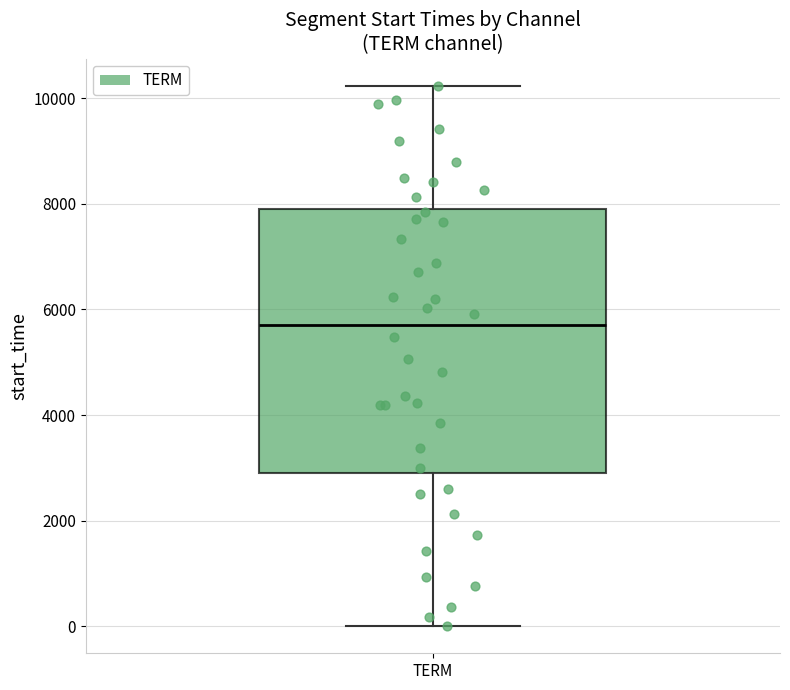

Transcribe this box plot: give where the median line is, the range the box spans, and where the two whiskers end, as read against the y-axis. The values are not printed on the chart, so give them approximately, as read against the axis.

median 5600, box 2800 to 8000, whiskers 0 to 10200